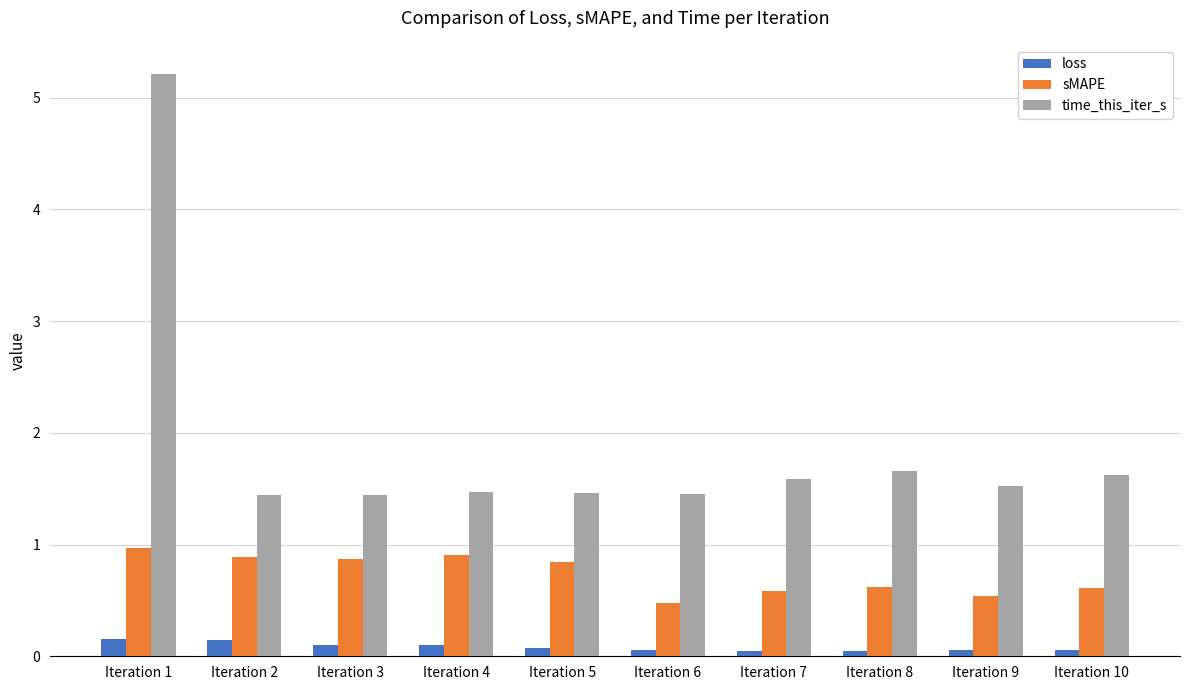

Is the value of loss at Iteration 7 greater than the value of sMAPE at Iteration 10?

No